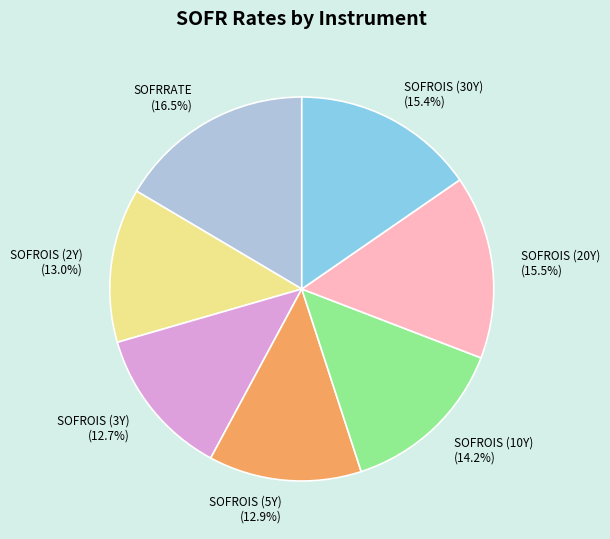

Is there any slice that represents more than half of the pie?

No